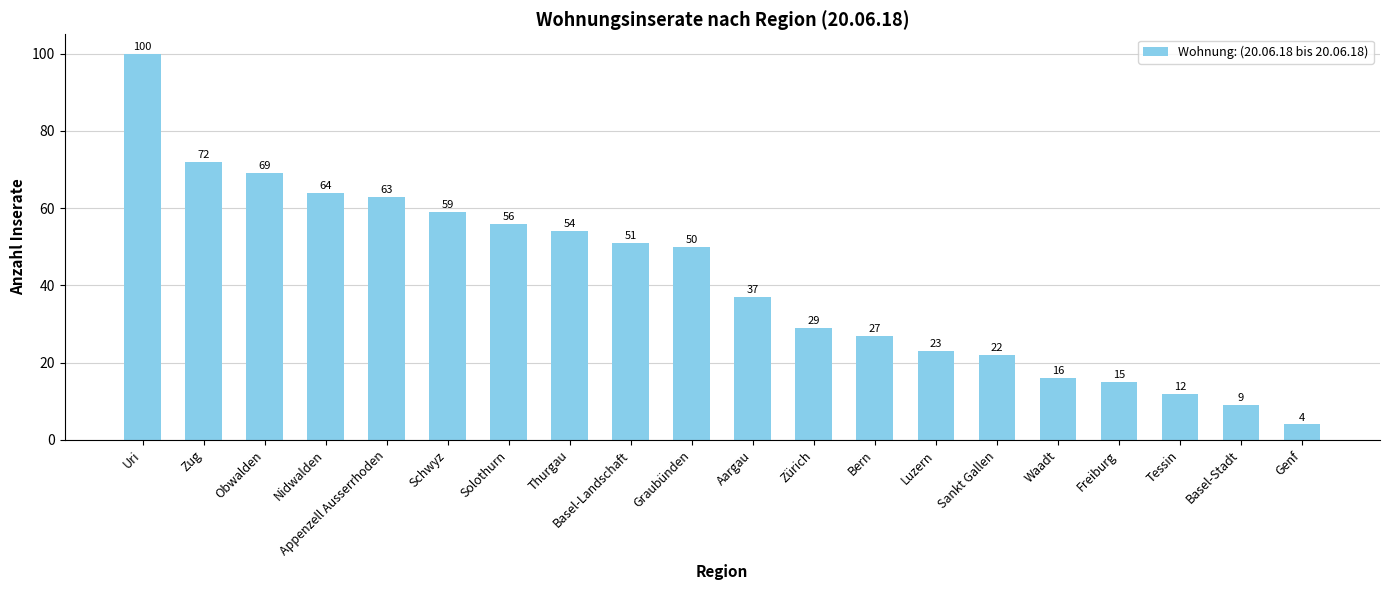

Rank the categories by value from lowest to highest.

Genf, Basel-Stadt, Tessin, Freiburg, Waadt, Sankt Gallen, Luzern, Bern, Zürich, Aargau, Graubünden, Basel-Landschaft, Thurgau, Solothurn, Schwyz, Appenzell Ausserrhoden, Nidwalden, Obwalden, Zug, Uri